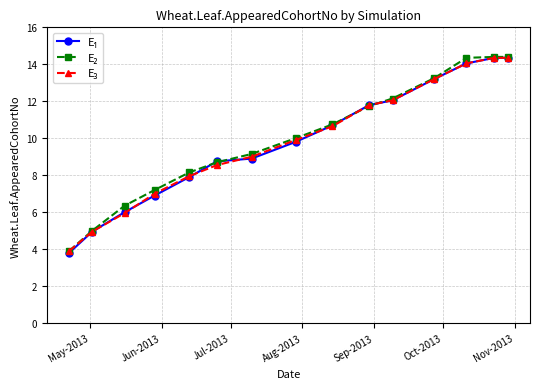

What is the minimum value shown in the chart?

3.8